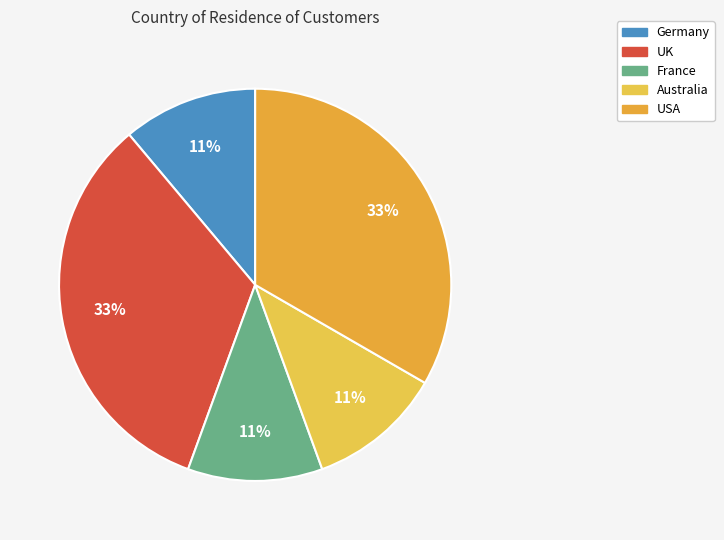

To the nearest percent, what is the average slice percentage?

20%